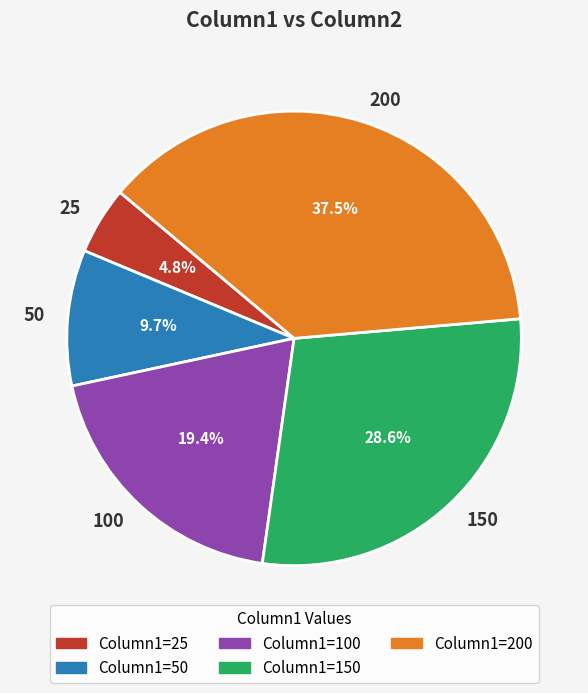

How many segments does this pie chart have?

5